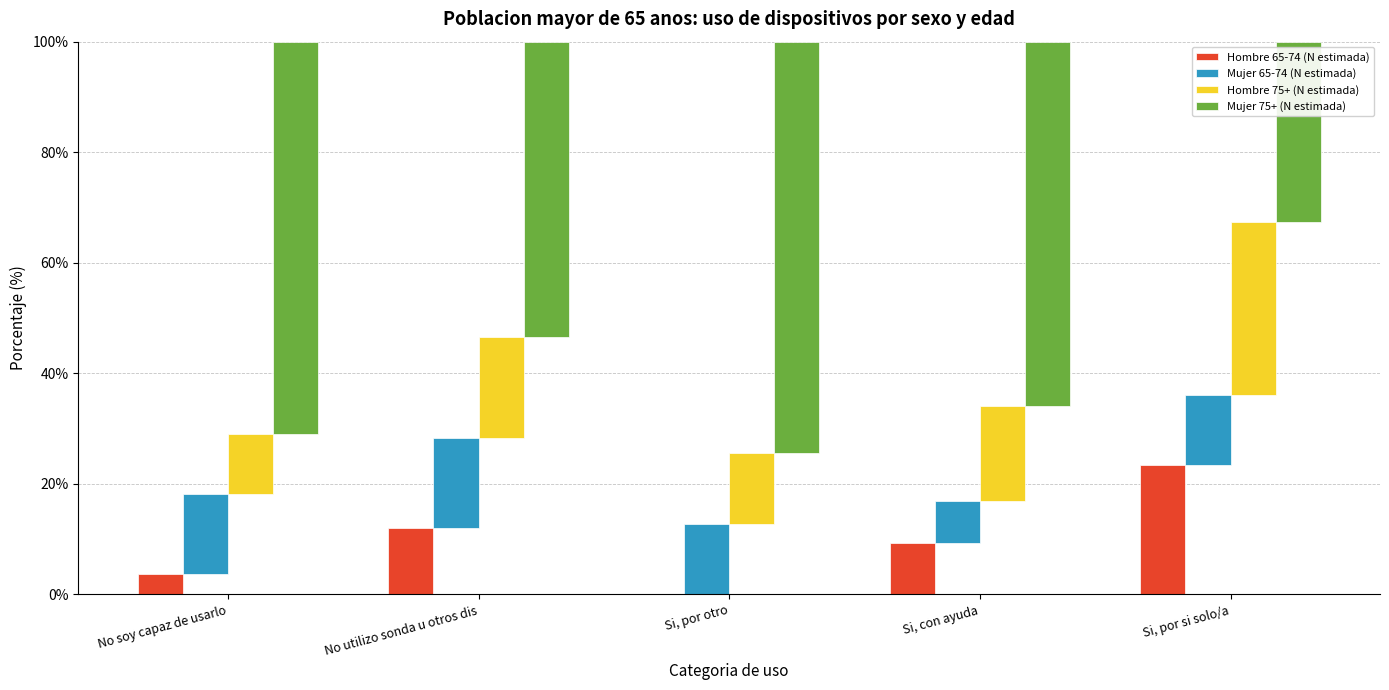

Which has a higher value, Si, por si solo/a or No utilizo sonda u otros dis?

Si, por si solo/a